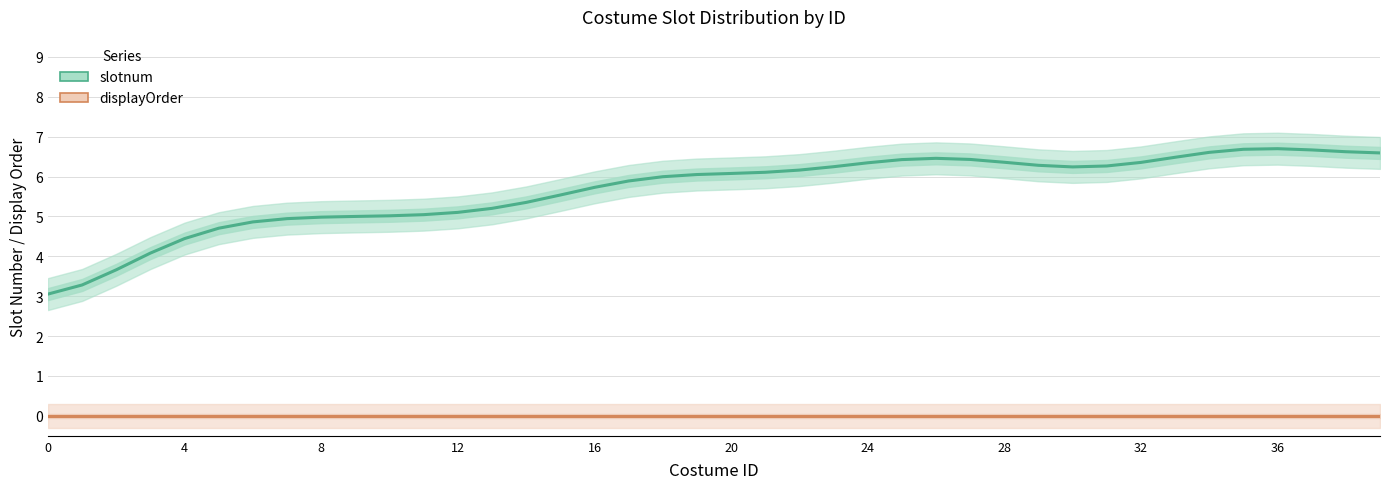

At 21, list the series in order from smallest to largest.

displayOrder, slotnum